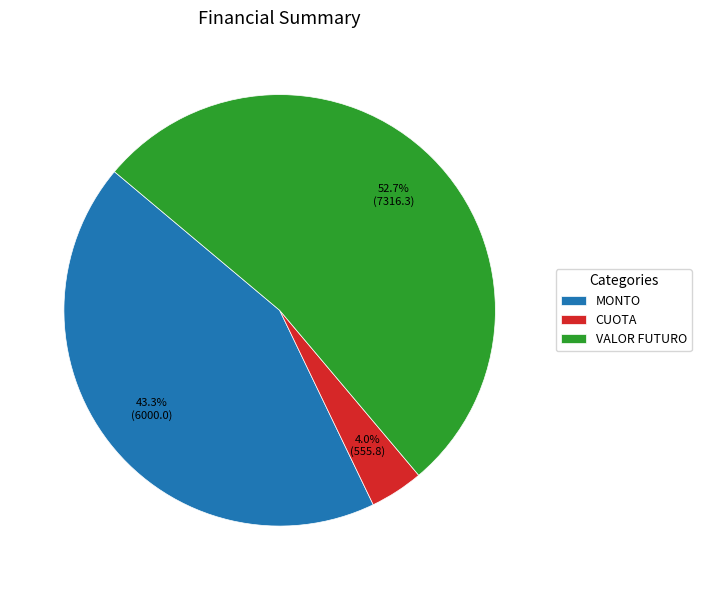

Is it true that MONTO is 36% of the pie?

False